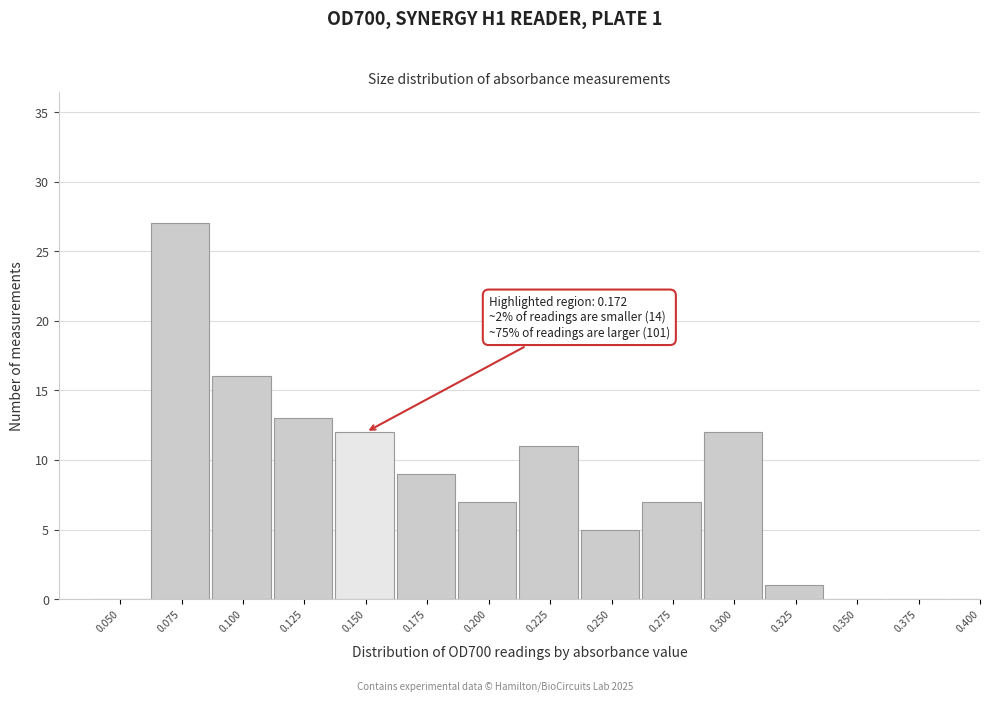

Reading left to right, what are all the values shown in this chart?

0.050=0	0.075=27	0.100=16	0.125=13	0.150=12	0.175=9	0.200=7	0.225=11	0.250=5	0.275=7	0.300=12	0.325=1	0.350=0	0.375=0	0.400=0